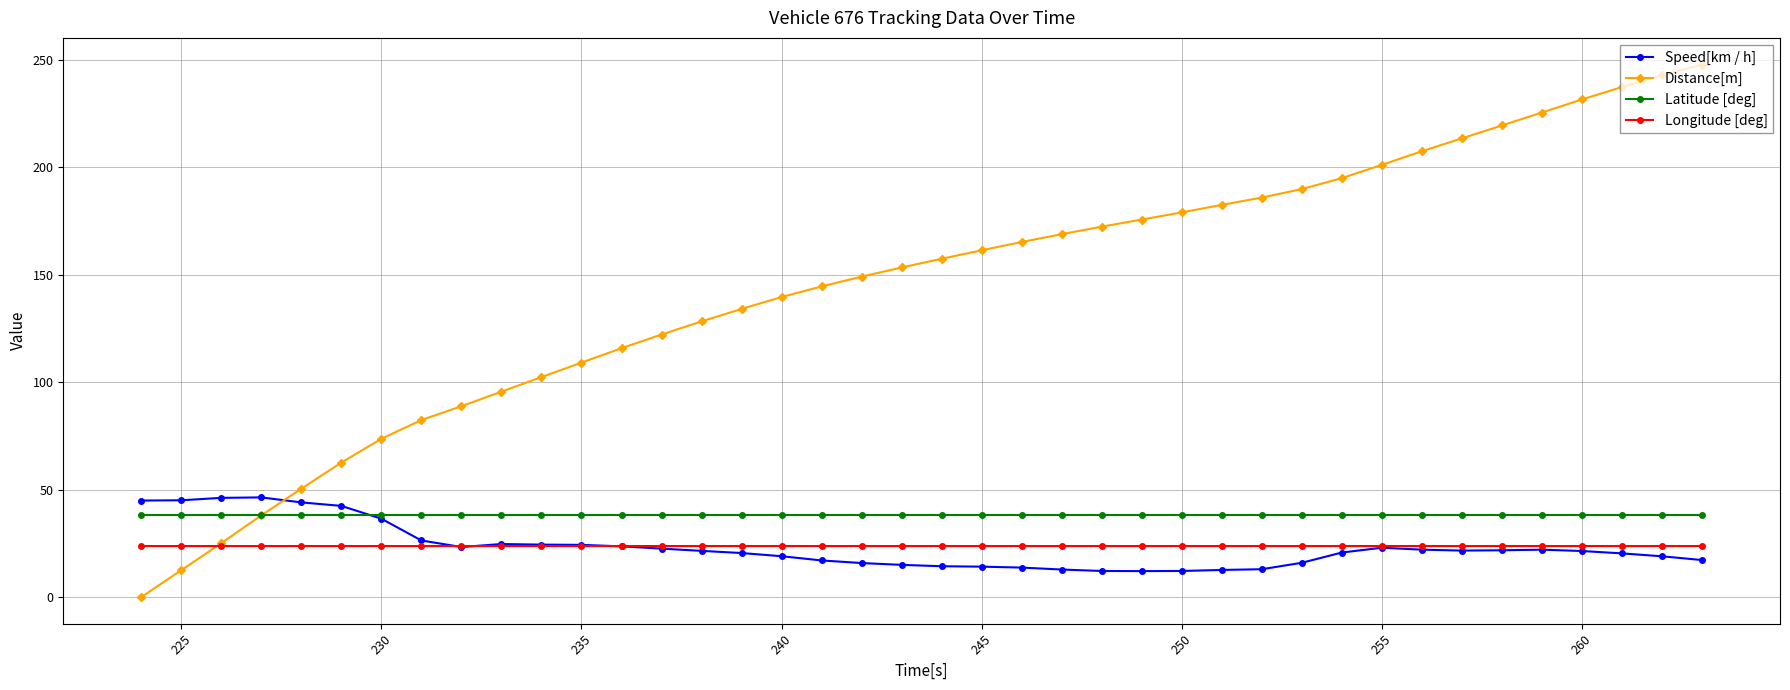

Does the chart display data point markers on the line(s)?

Yes